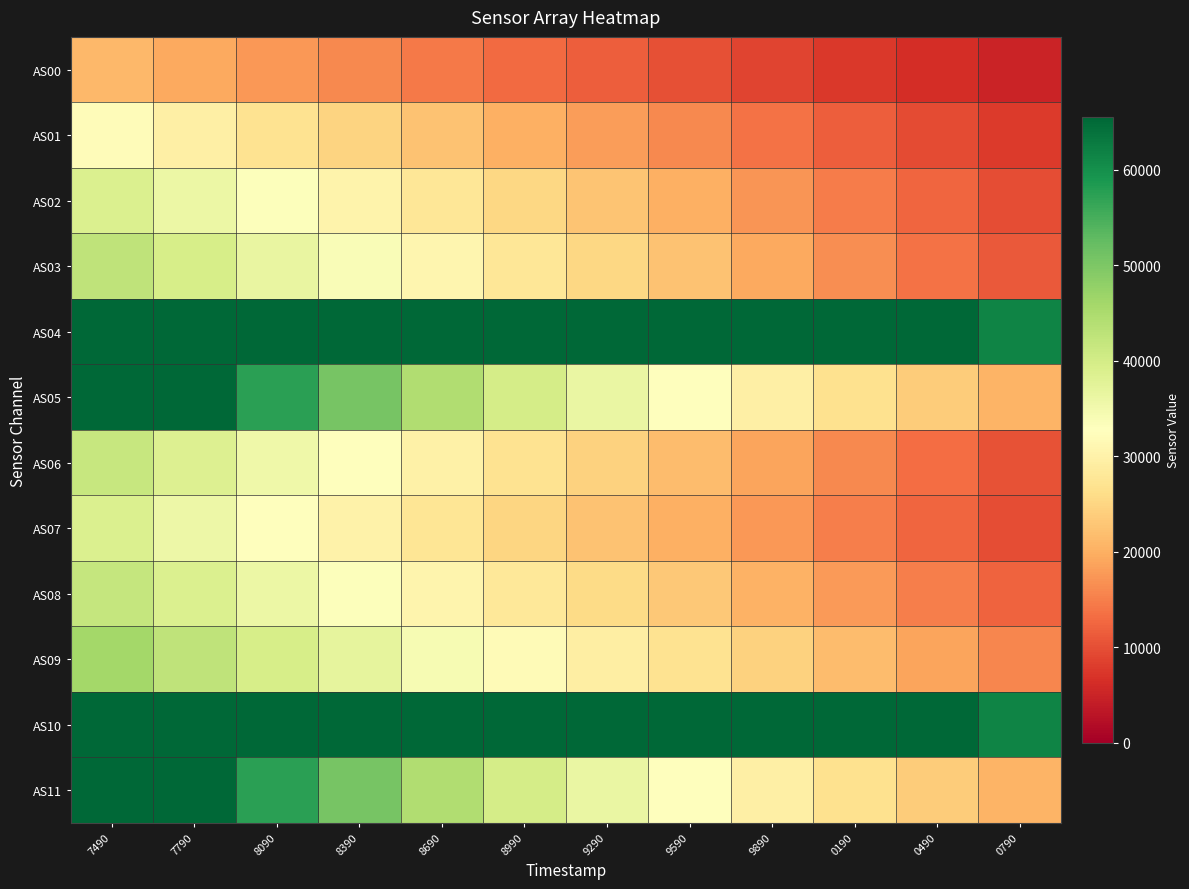

What is the minimum value shown in the chart?

5068